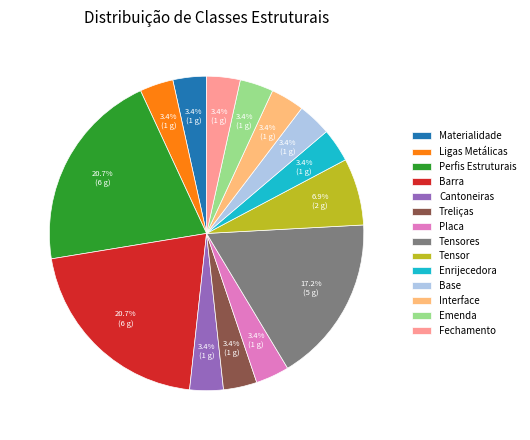

To the nearest percent, what portion does Interface represent?

3%